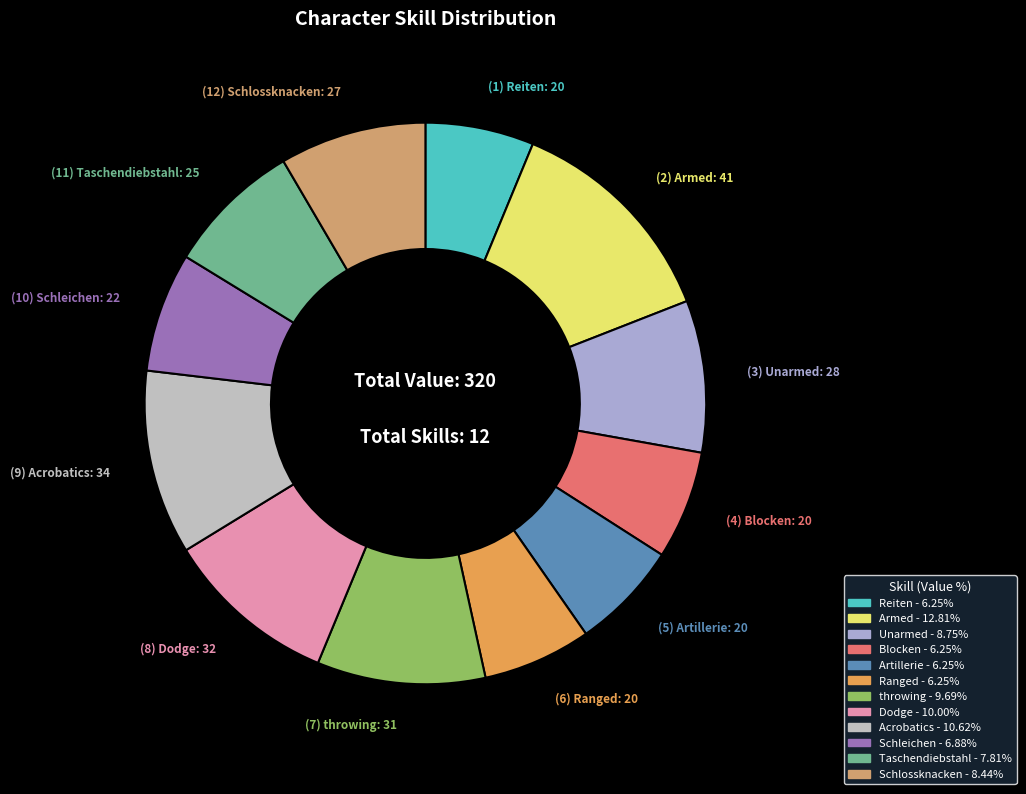

The throwing slice represents 17% of the pie. True or false?

False